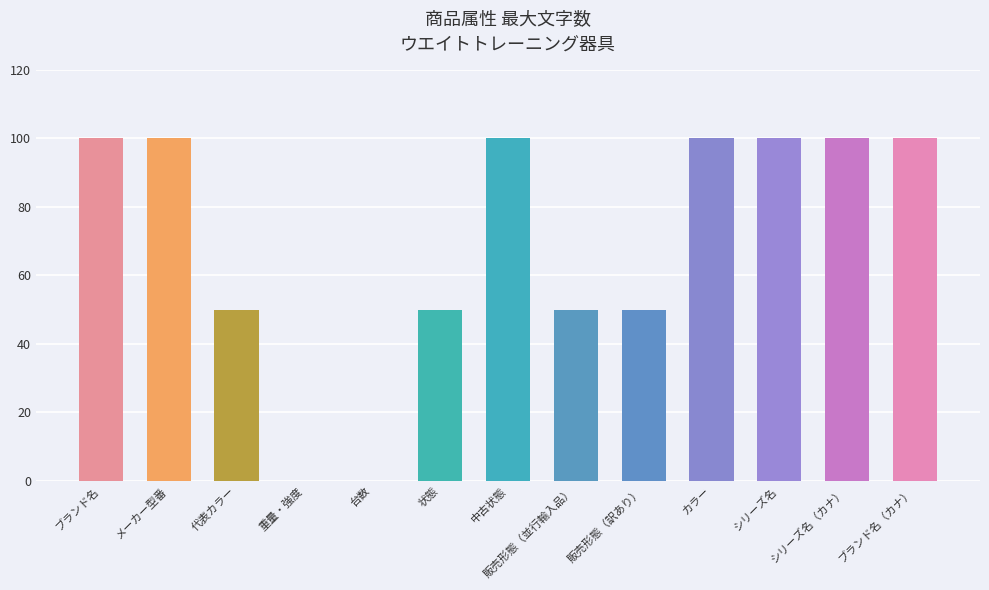

What is the difference between the values at 台数 and ブランド名?

100